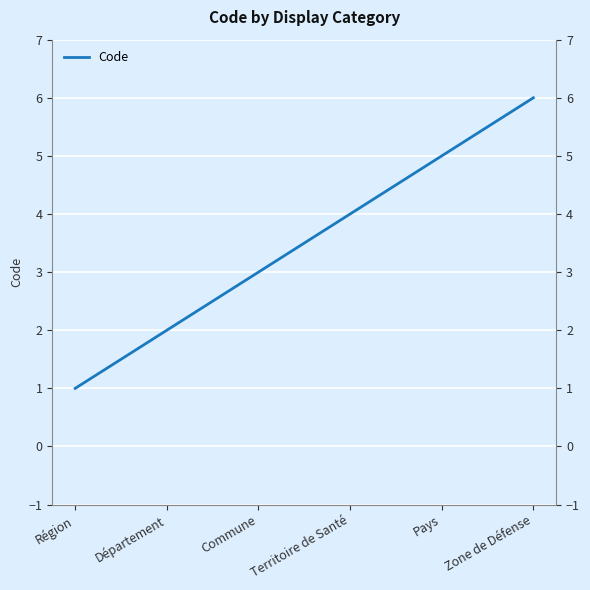

True or false: there are more than 0 points higher than both neighbors.

False